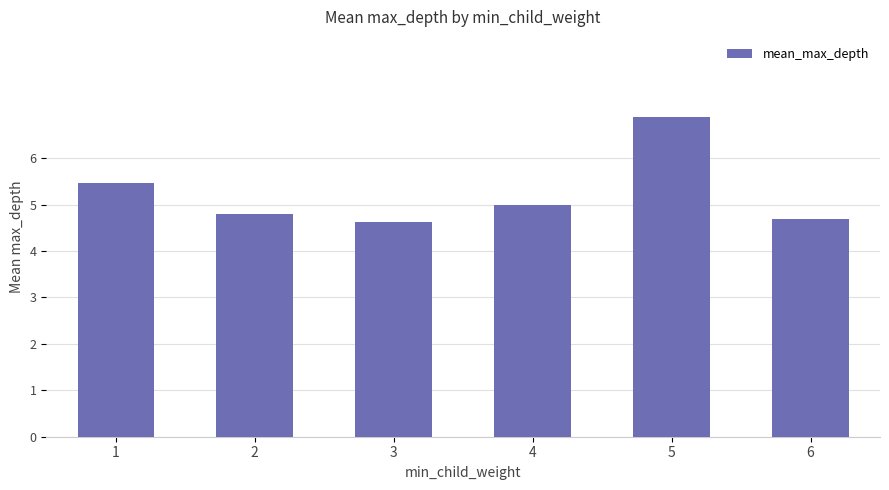

What is the sum of all values?

31.5